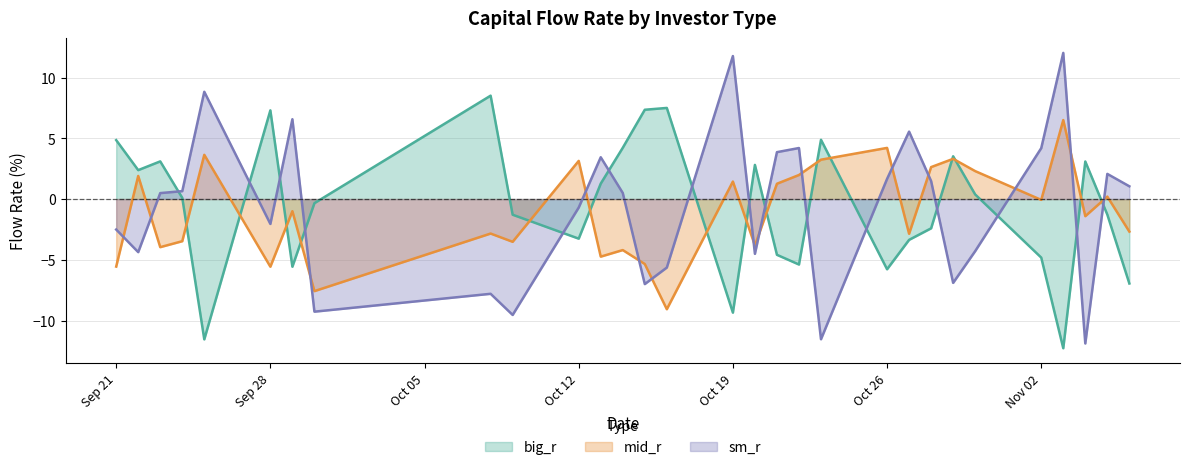

What is the difference between the sm_r values at 2015-09-29 and 2015-11-06?

5.5